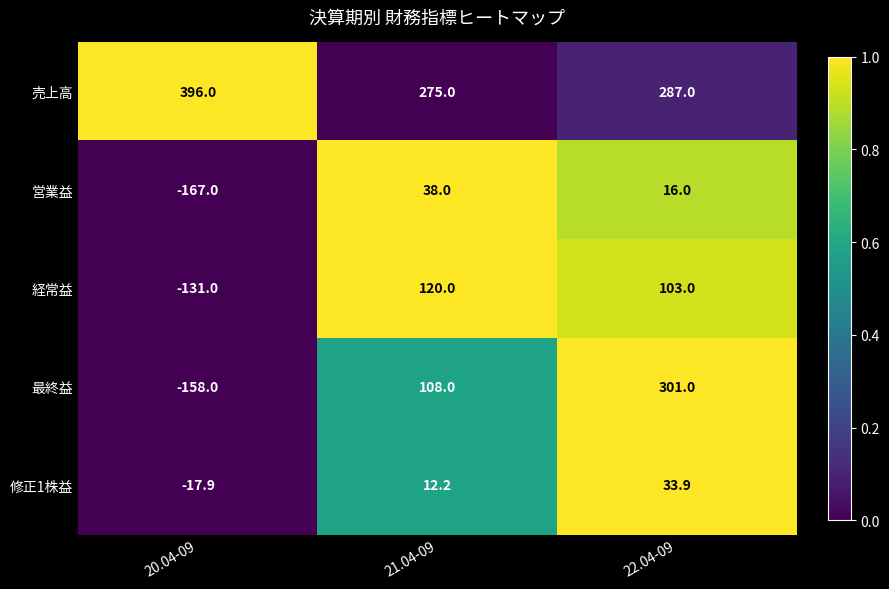

What is the average value of the 売上高 series?

319.3